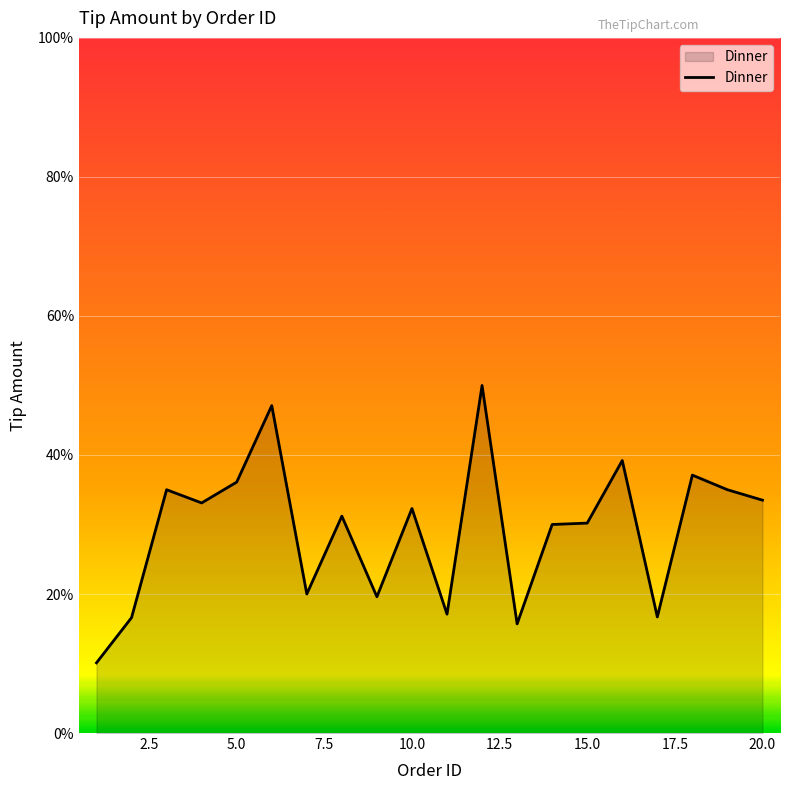

Rank the categories by value from highest to lowest.

12, 6, 16, 18, 5, 3, 19, 20, 4, 10, 8, 15, 14, 7, 9, 11, 17, 2, 13, 1